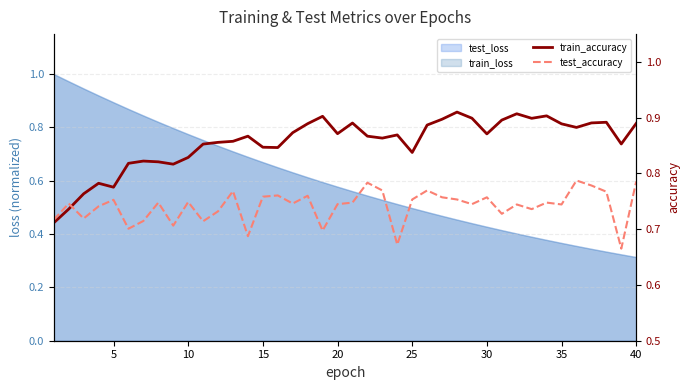

List the series in order of their overall mean, highest first.

train_accuracy, test_accuracy